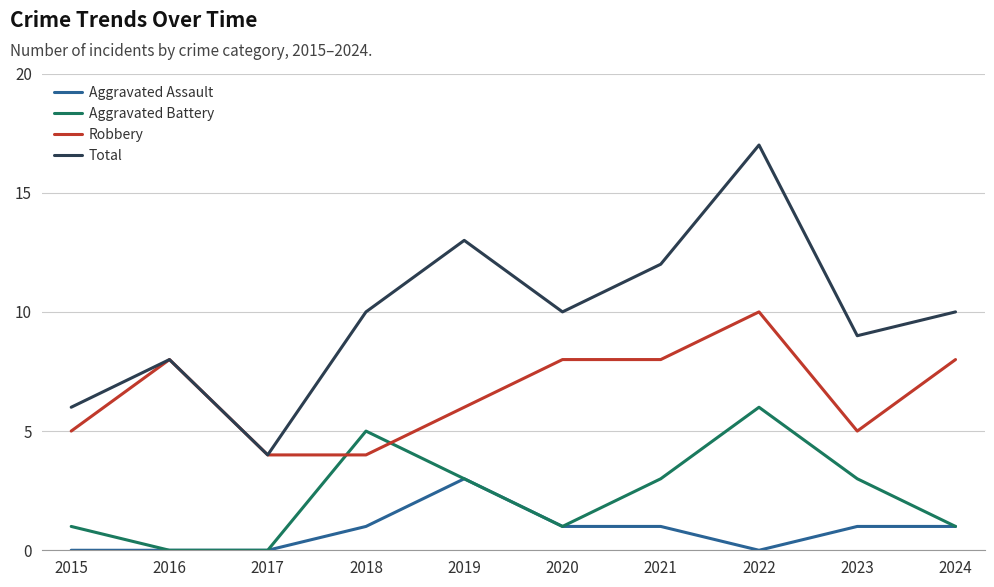

What is the greatest value displayed?

17